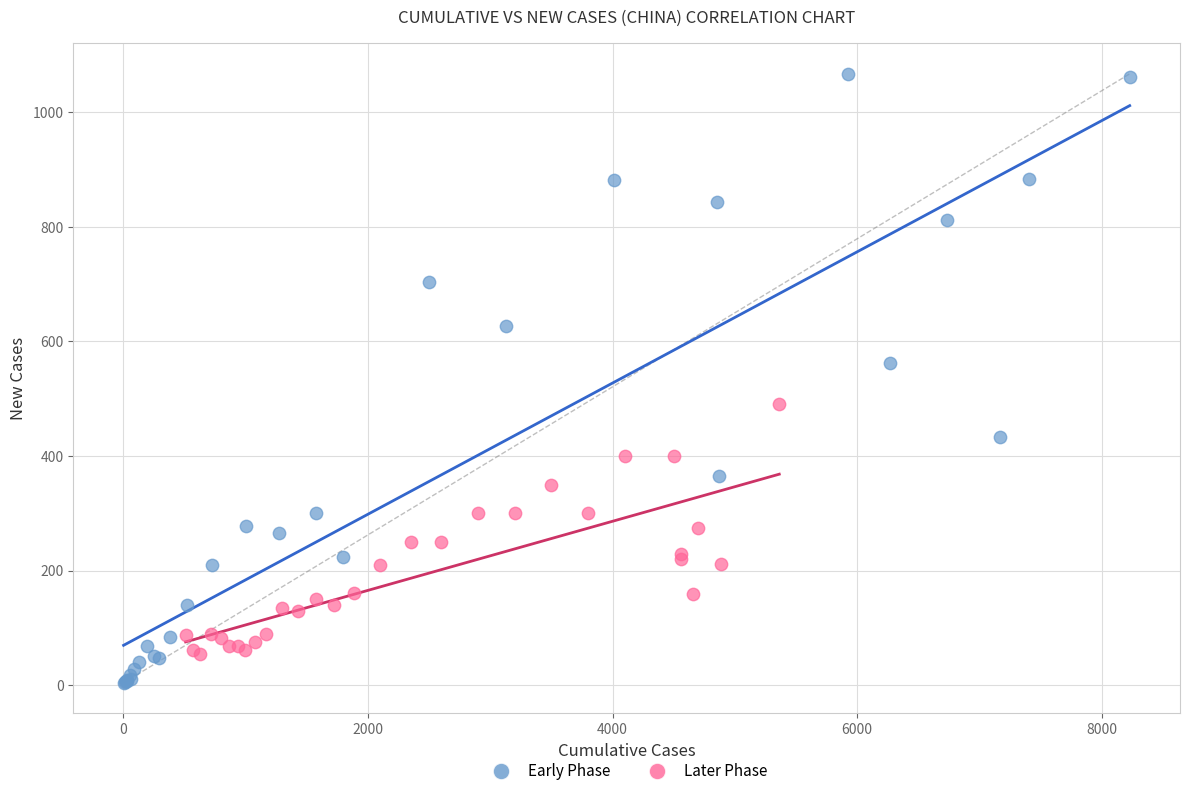

Which series has the largest Y range (max minus min)?

Early Phase